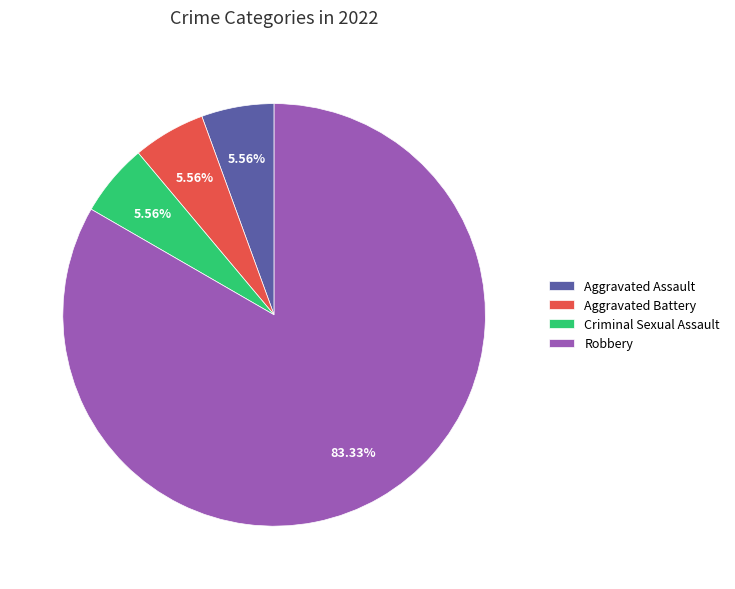

Which slice is the largest?

Robbery